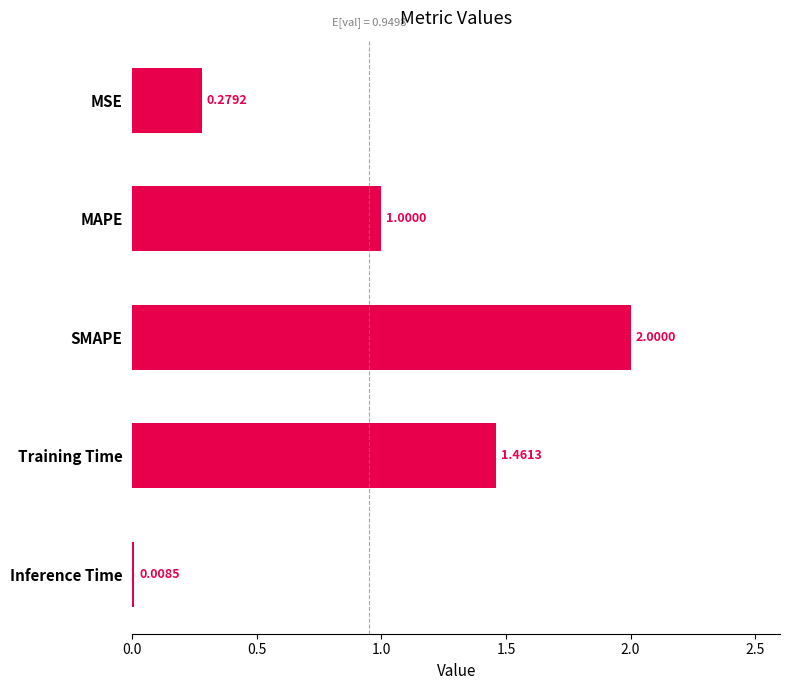

What is the label of the 3rd bar from the bottom?

SMAPE